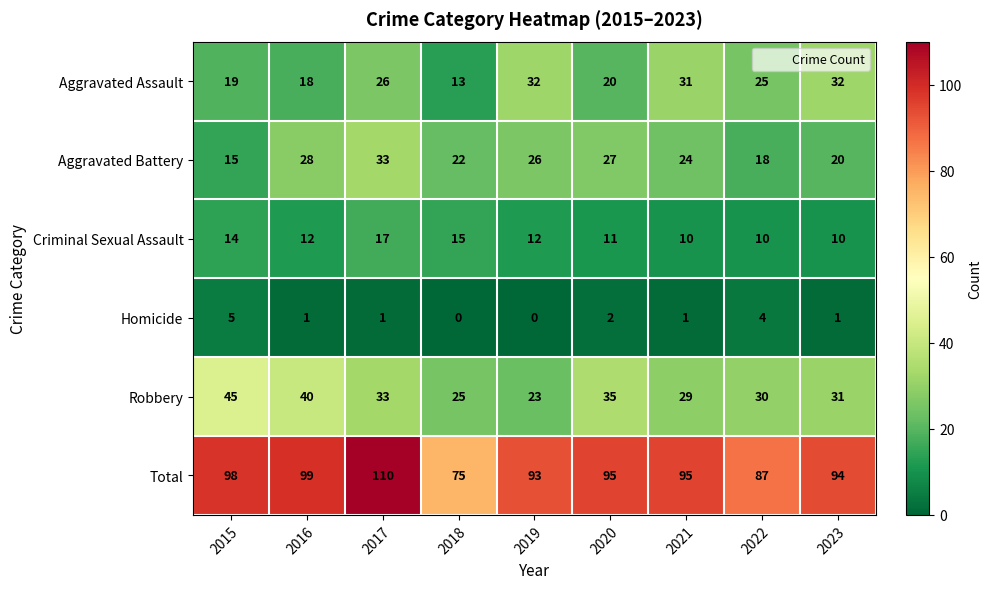

Which series changed the most between 2017 and 2020?

Total